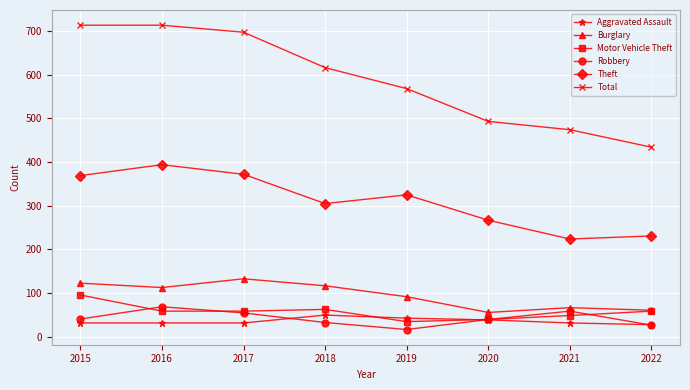

What are all the series names shown in the legend?

Aggravated Assault, Burglary, Motor Vehicle Theft, Robbery, Theft, Total